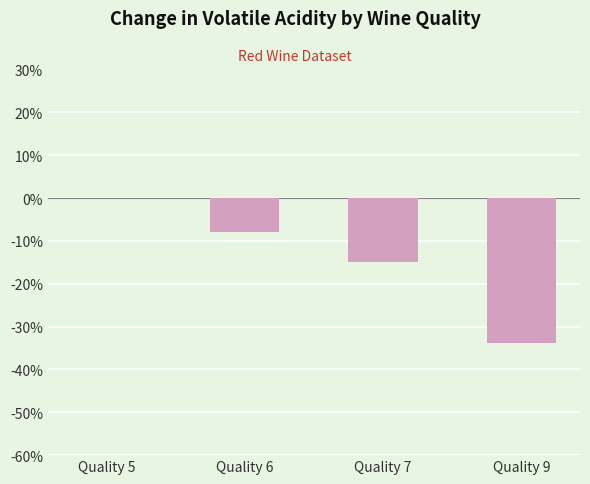

What is the sum of all values?

-56.6